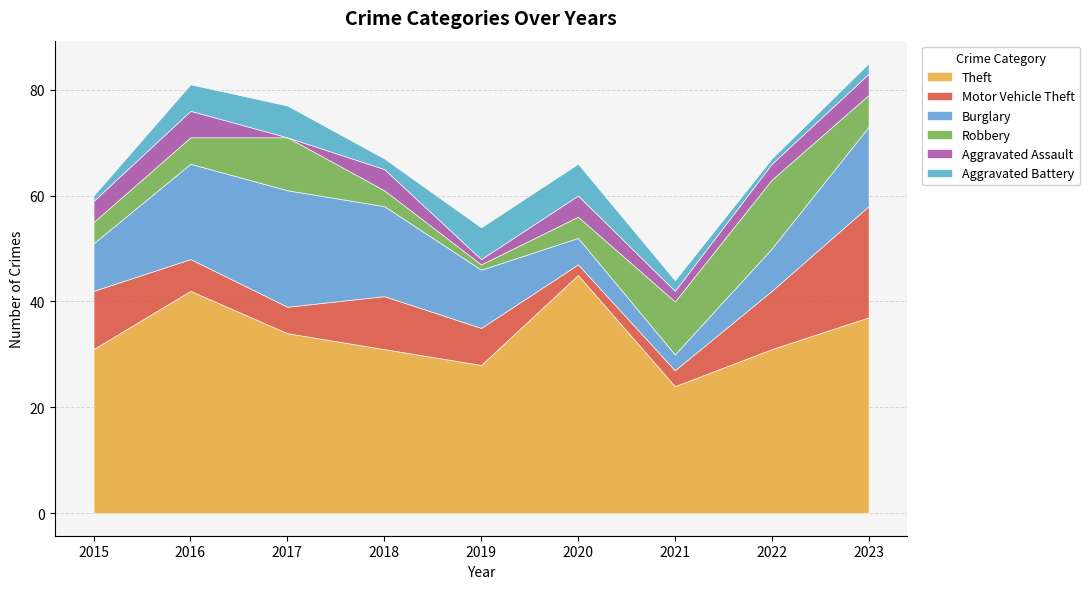

Which series has the largest total across all categories?

Theft